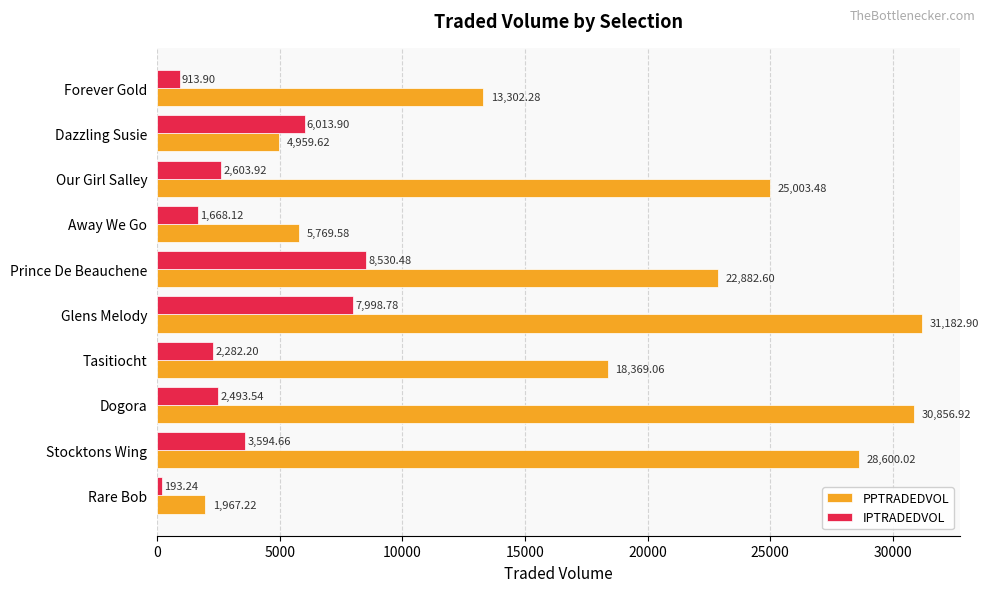

Where is PPTRADEDVOL nearest to the value 16575?

Tasitiocht